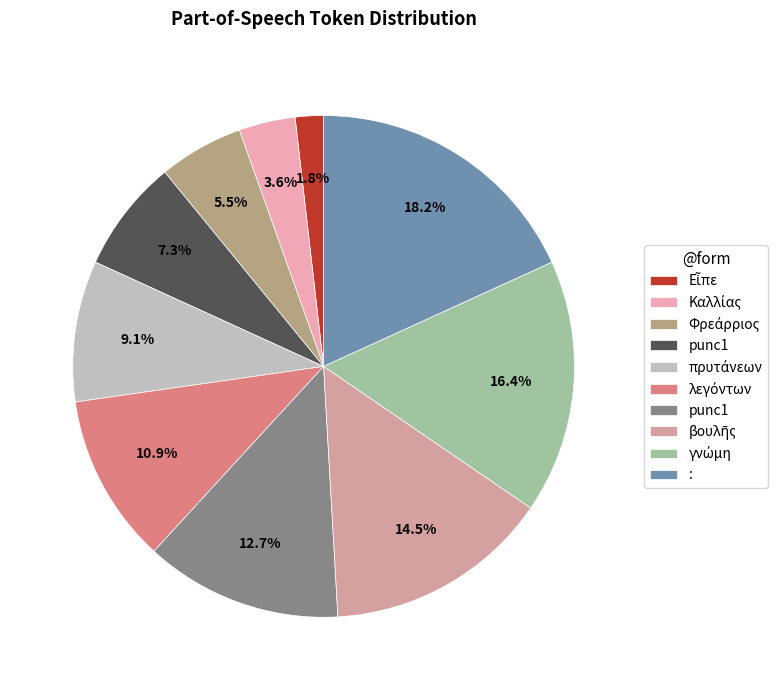

To the nearest percent, what is the difference between the largest and smallest slice percentages?

16%